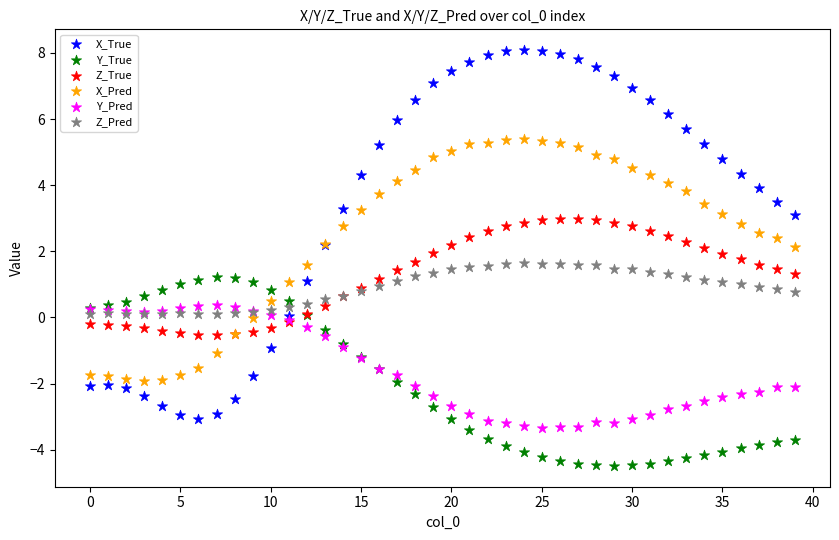

Which series contains the lowest Y value?

Y_True